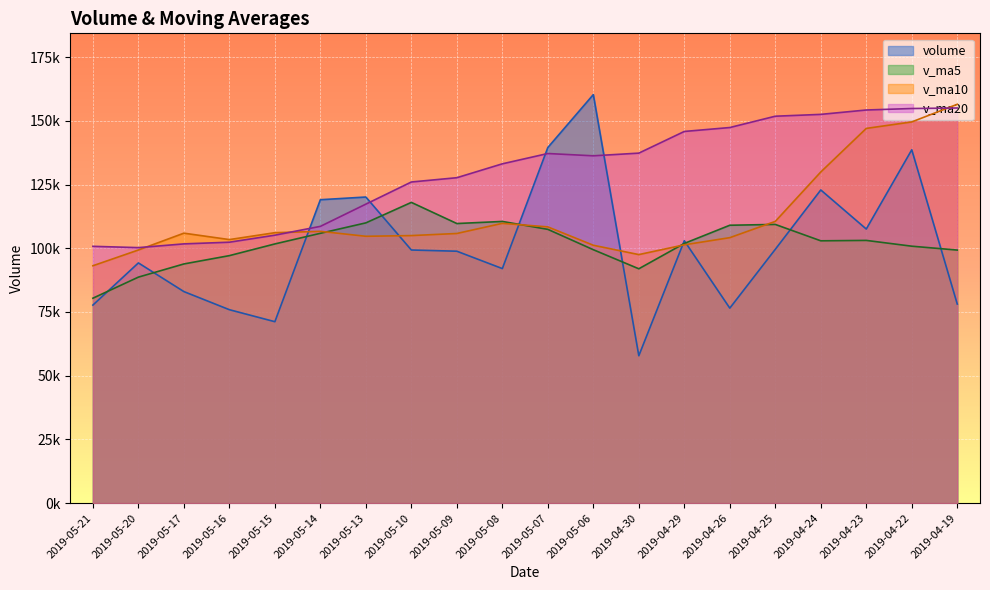

Does the chart display data point markers on the line(s)?

No